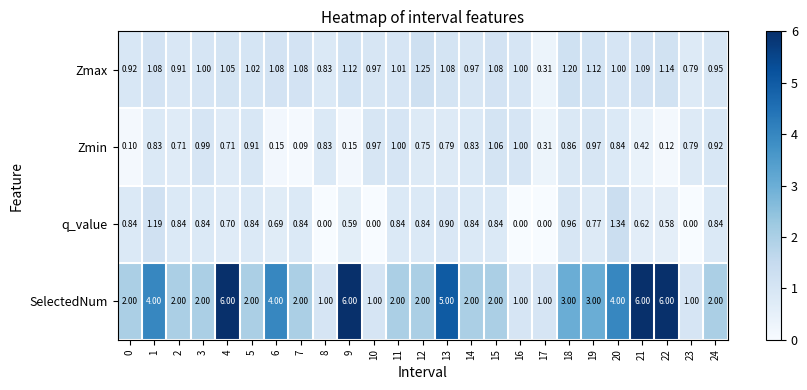

Is the value of SelectedNum at 17 greater than the value of Zmin at 17?

Yes